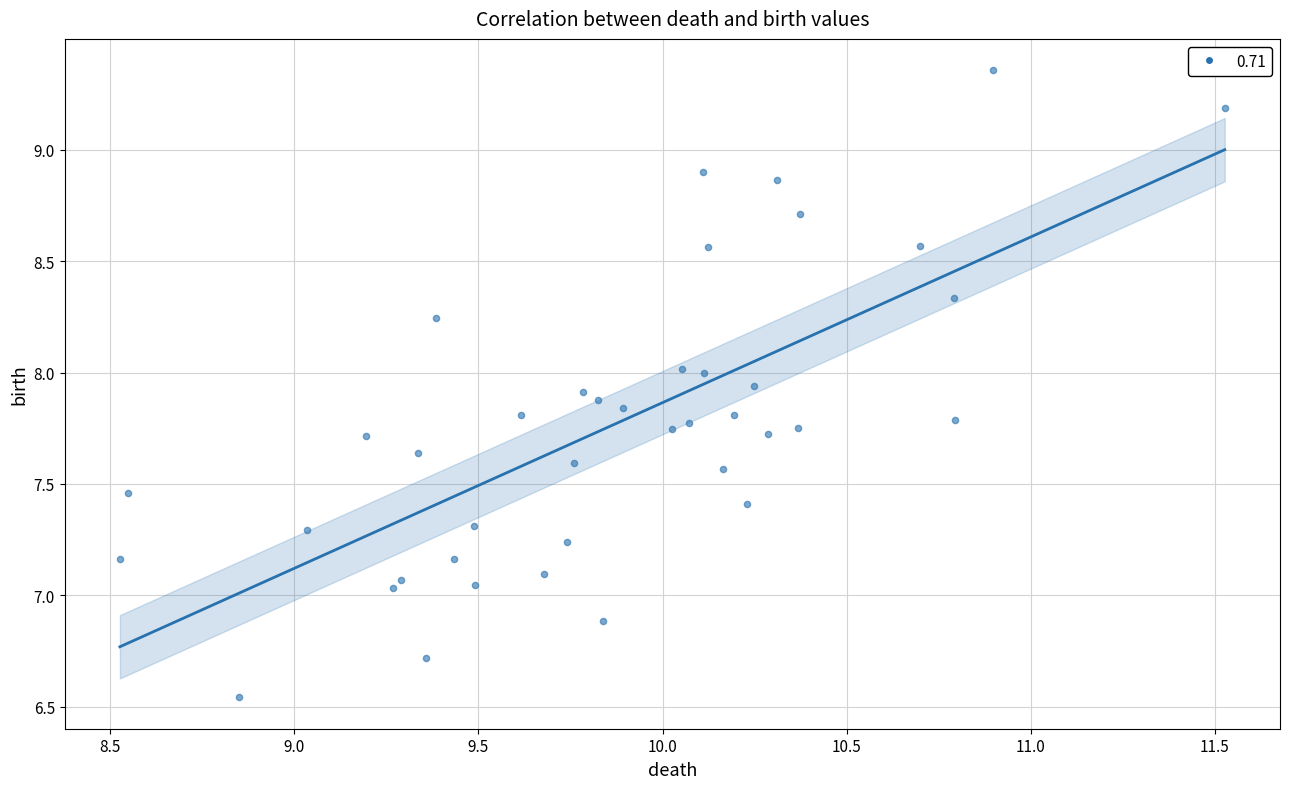

What is the range of Y values (max minus min)?

2.8